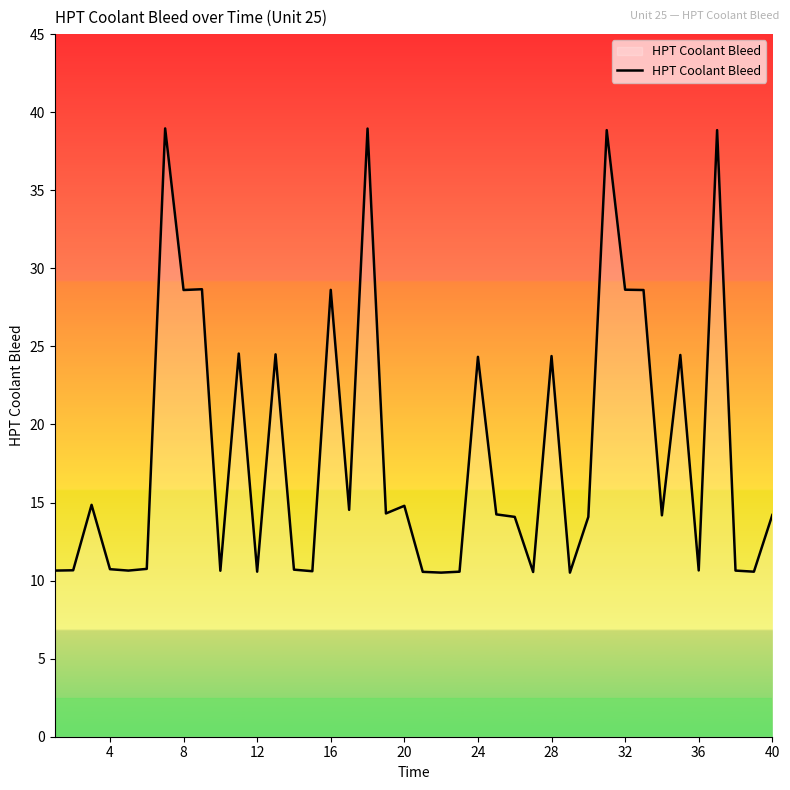

How many lines are shown in the chart?

1